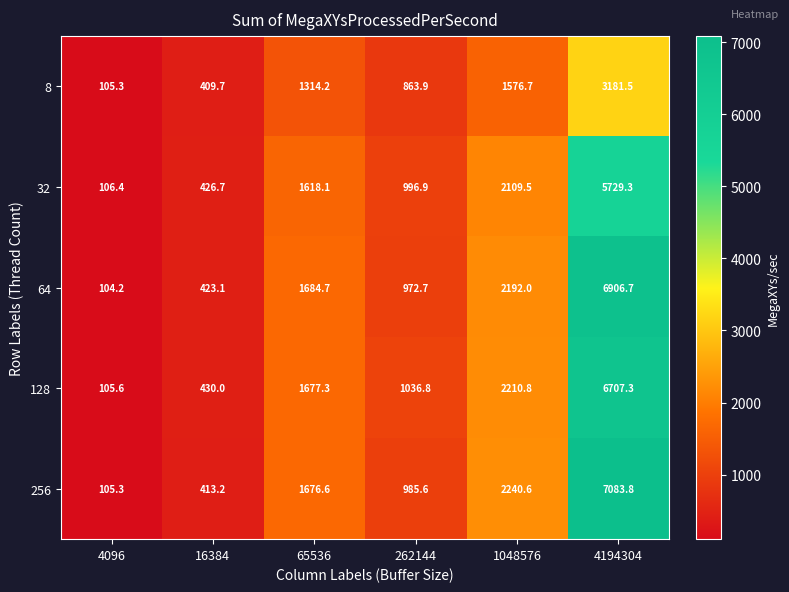

What is the total value across all series at 65536?

7970.9